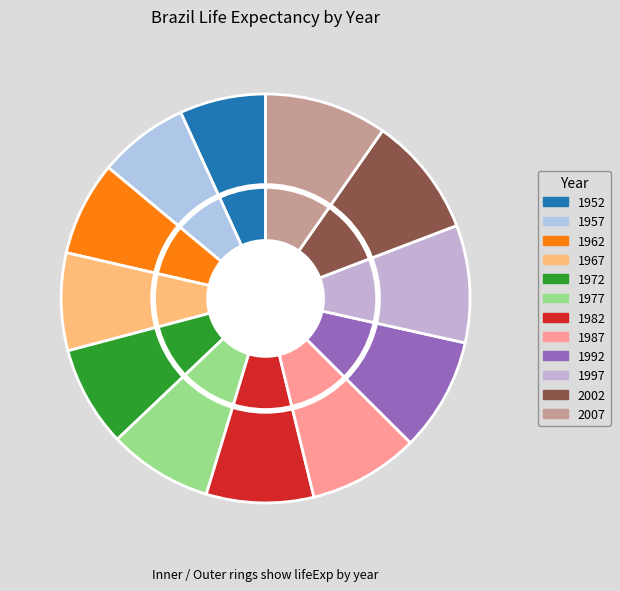

Which category has the biggest portion of the pie?

2007